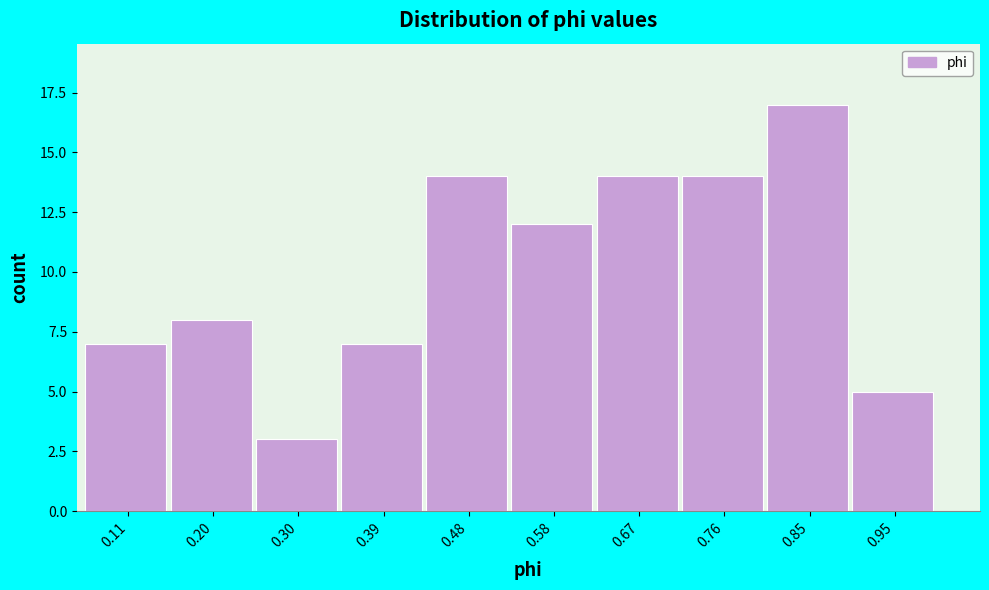

How tall is the bar that spans 0.44 to 0.53 on the x-axis? Neither the bar edges nor the heights are printed on the chart, so give them approximately, as read against the axes.

14